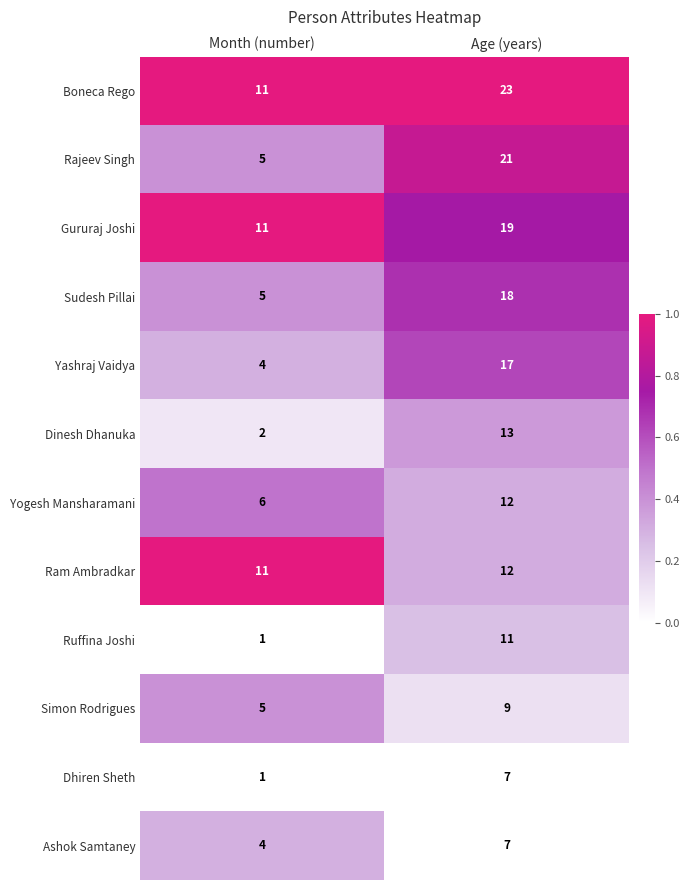

What is the approximate value of Simon Rodrigues at Month (number)?

5